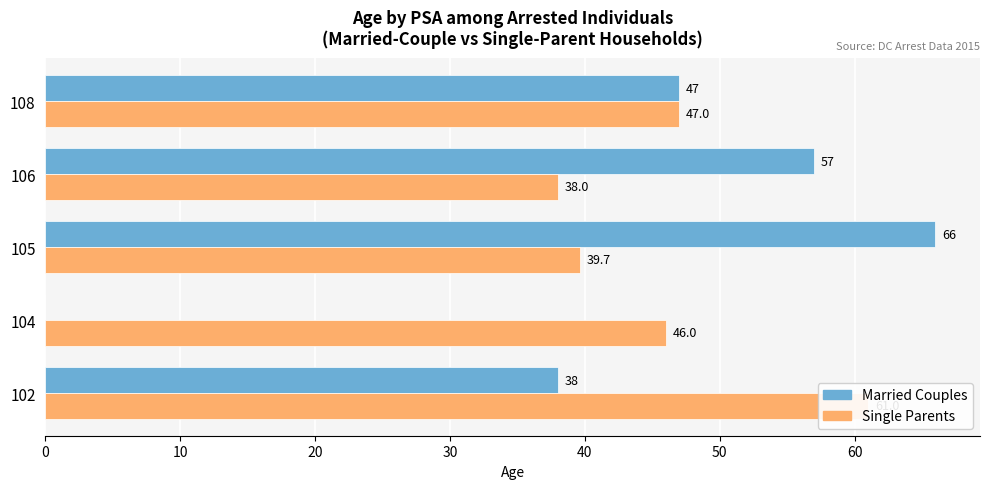

Reading left to right, transcribe all the data shown in this chart.

Married Couples: 38.0	0.0	66.0	57.0	47.0
Single Parents: 61.0	46.0	39.7	38.0	47.0